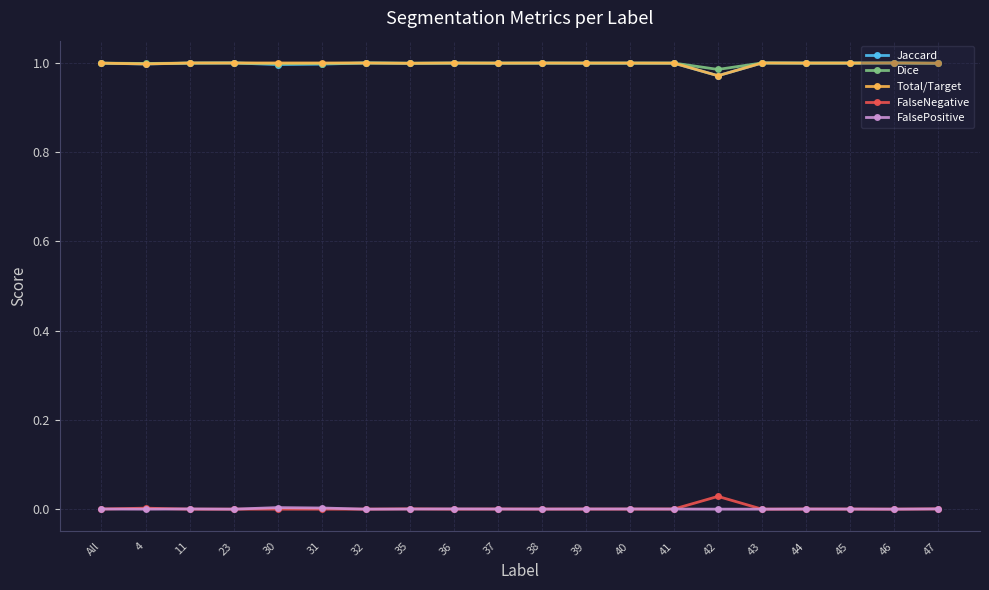

True or false: FalseNegative and Dice intersect in this chart.

False